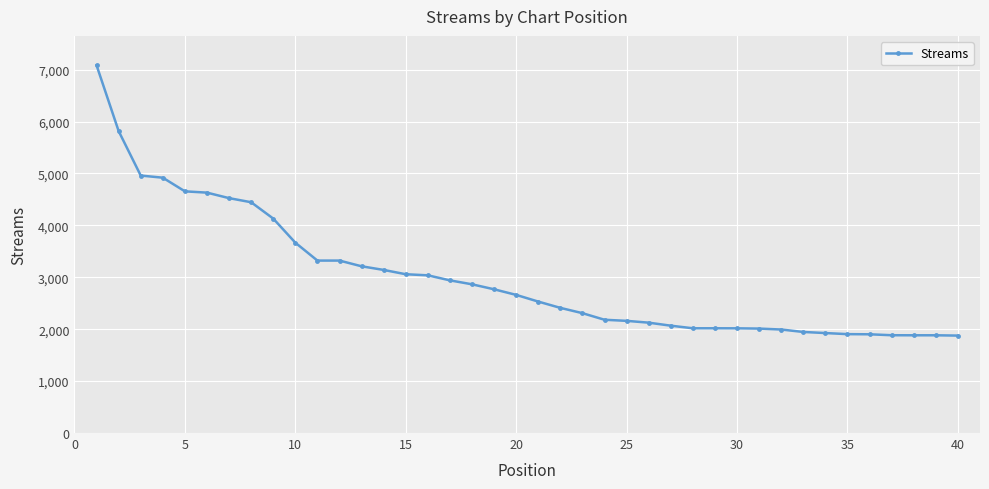

What is the value of the 40th point from the left?

1877